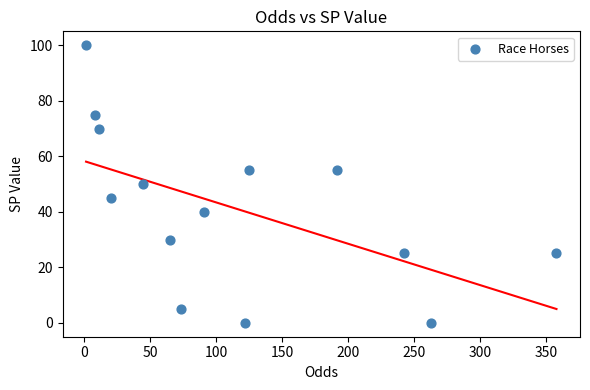

What is the range of Y values (max minus min)?

100